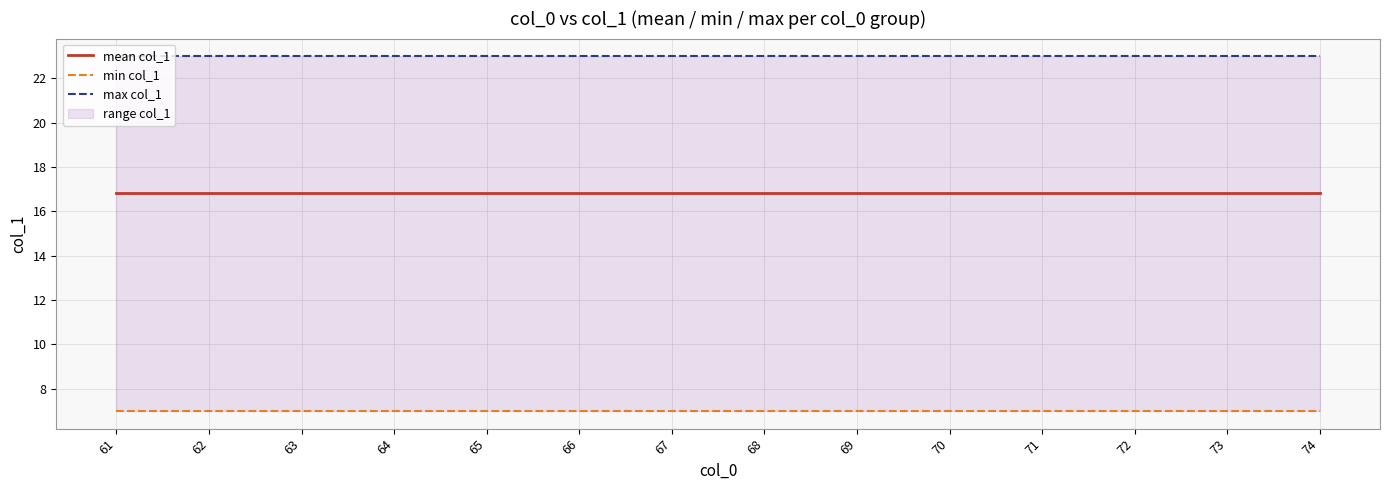

At which label is mean col_1 closest to 16?

61